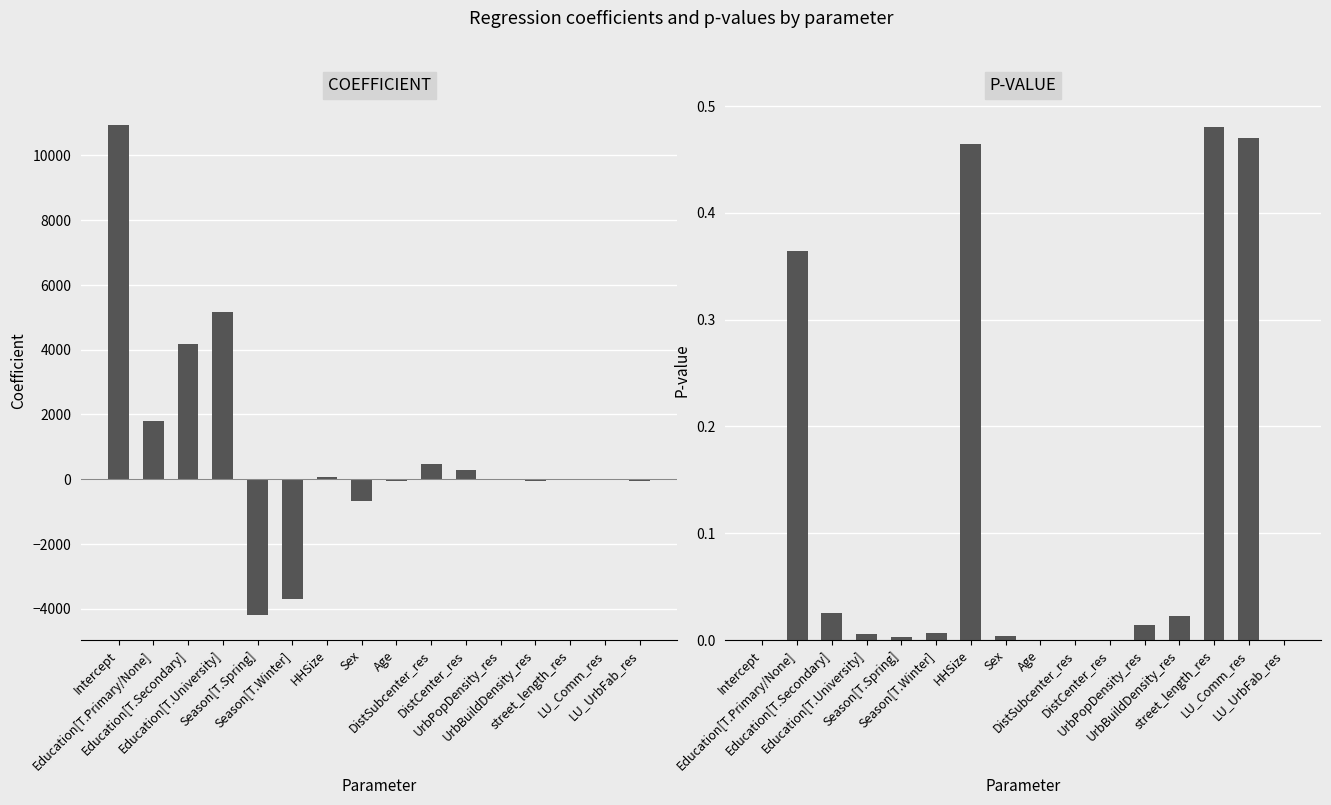

Reading left to right, transcribe all the data shown in this chart.

coefficient: Intercept=10929.4	Education[T.Primary/None]=1807.4	Education[T.Secondary]=4183.2	Education[T.University]=5159.3	Season[T.Spring]=-4207.2	Season[T.Winter]=-3714.0	HHSize=63.5	Sex=-678.4	Age=-49.9	DistSubcenter_res=475.9	DistCenter_res=270.6	UrbPopDensity_res=-13.9	UrbBuildDensity_res=-67.3	street_length_res=-7.1	LU_Comm_res=-9.7	LU_UrbFab_res=-43.5
p: Intercept=0.0	Education[T.Primary/None]=0.4	Education[T.Secondary]=0.0	Education[T.University]=0.0	Season[T.Spring]=0.0	Season[T.Winter]=0.0	HHSize=0.5	Sex=0.0	Age=0.0	DistSubcenter_res=0.0	DistCenter_res=0.0	UrbPopDensity_res=0.0	UrbBuildDensity_res=0.0	street_length_res=0.5	LU_Comm_res=0.5	LU_UrbFab_res=0.0